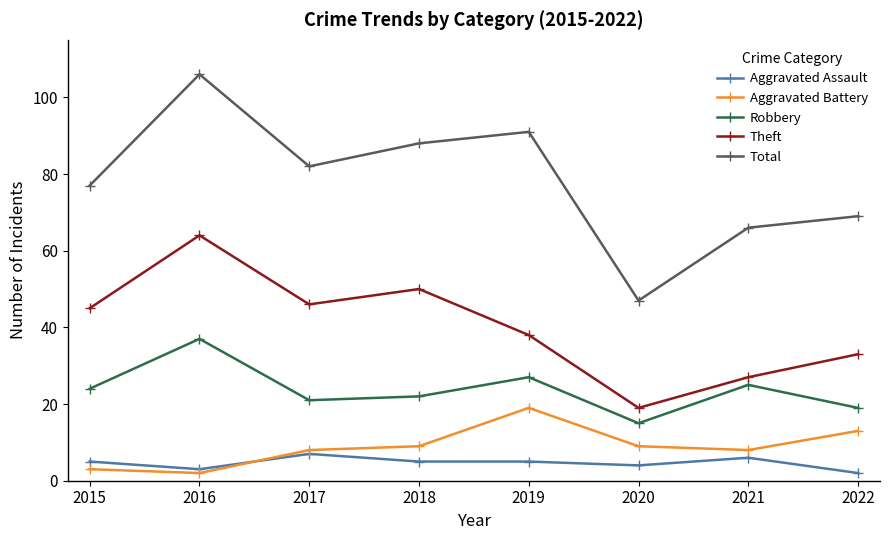

What are all the series names shown in the legend?

Aggravated Assault, Aggravated Battery, Robbery, Theft, Total